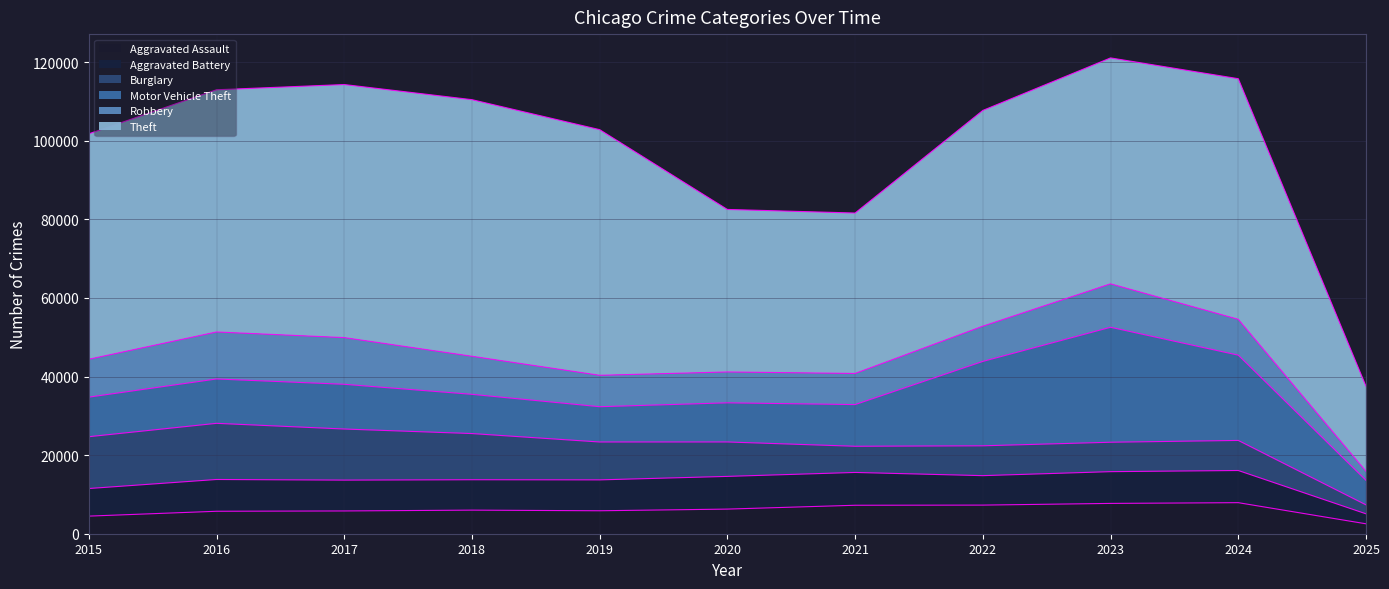

What is the lowest value of the Burglary series?

2277